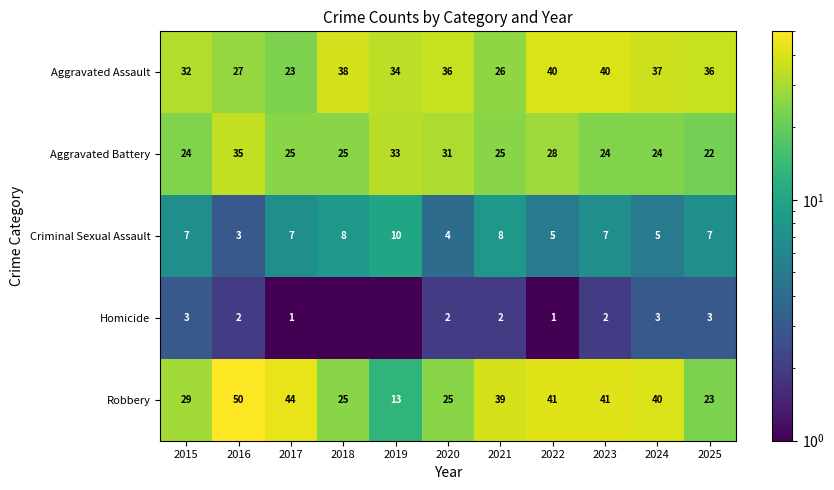

The value of Criminal Sexual Assault at 2015 is 2.9. True or false?

False